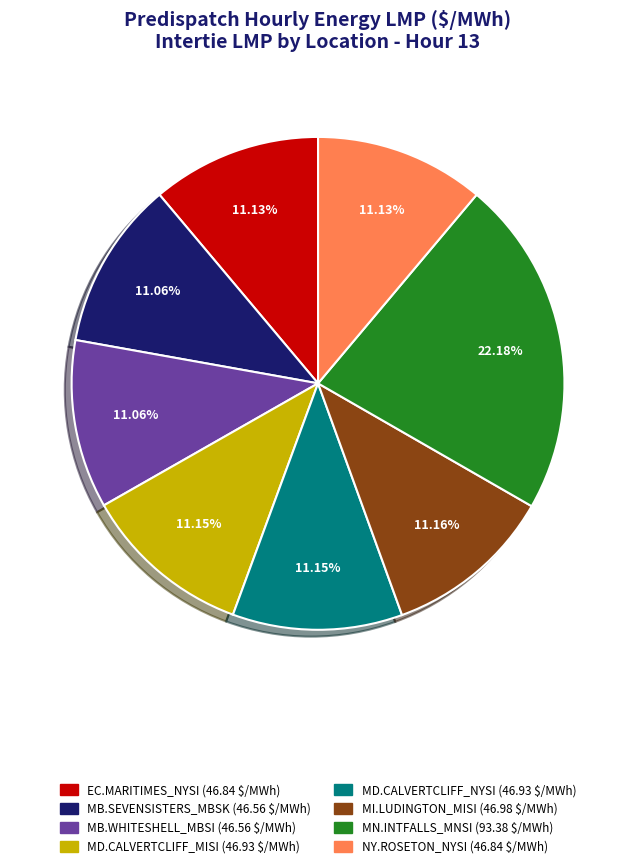

Which slice is the largest?

MN.INTFALLS_MNSI